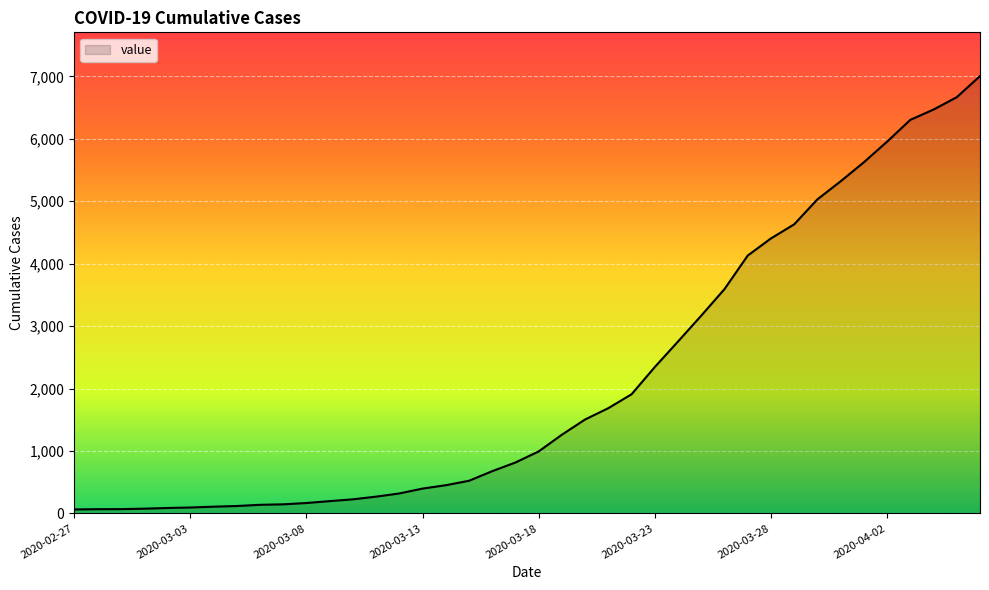

What is the maximum value shown in the chart?

7004